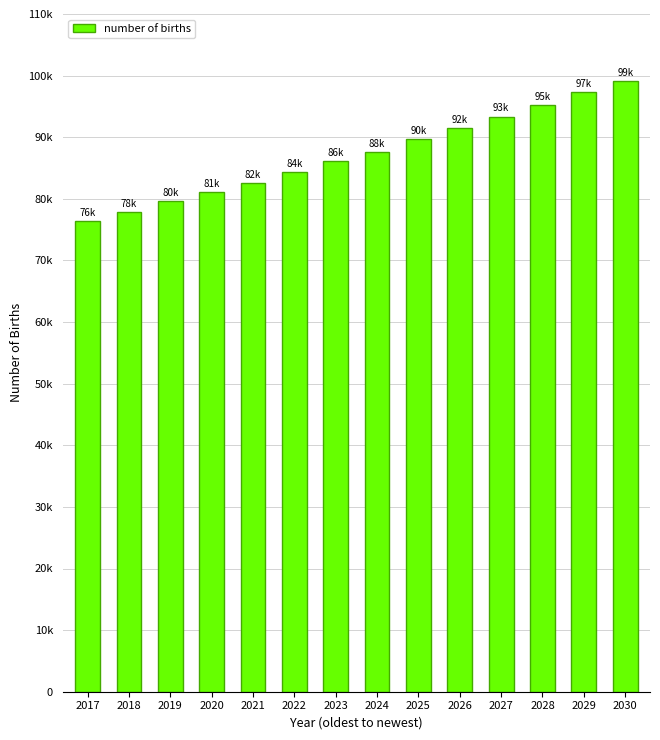

Reading left to right, what are all the values shown in this chart?

2017=76345.1	2018=77792.4	2019=79601.5	2020=81048.8	2021=82496.1	2022=84305.2	2023=86114.4	2024=87561.6	2025=89732.6	2026=91541.7	2027=93350.9	2028=95160.0	2029=97330.9	2030=99140.1